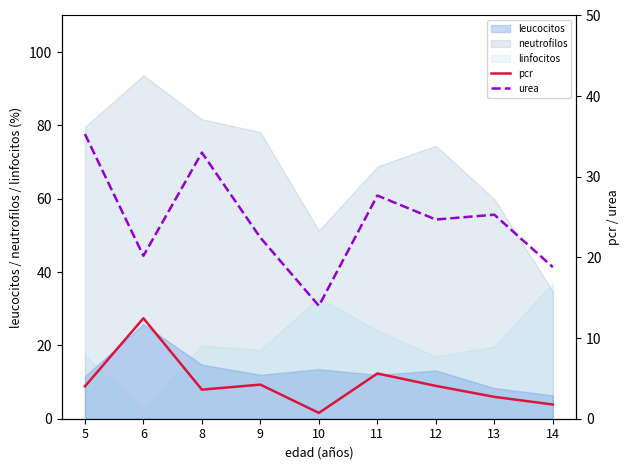

True or false: pcr and urea intersect in this chart.

False